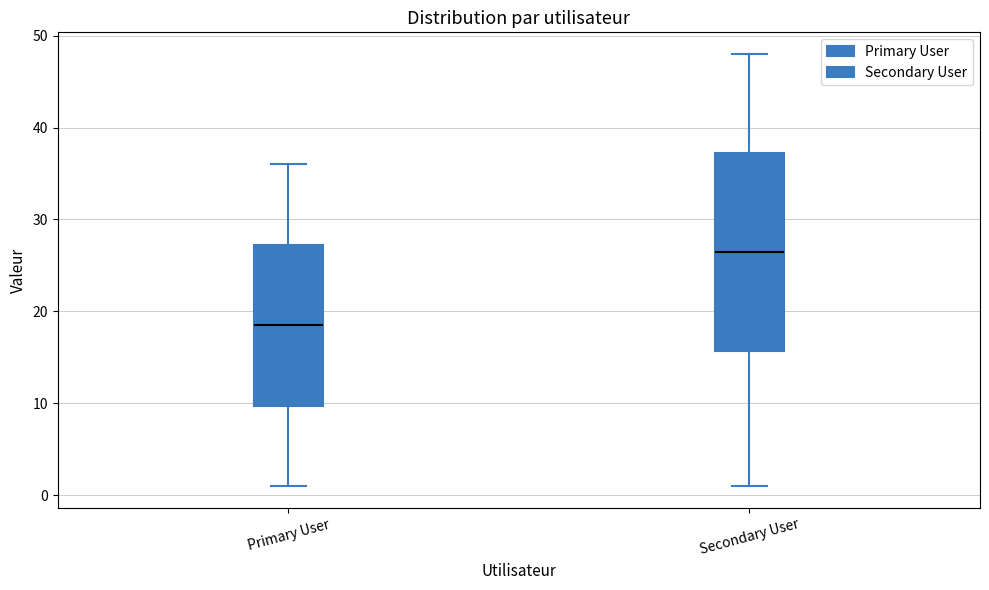

Reading left to right, transcribe this box plot: for each box, give where its median line is, the range the box spans, and where its two whiskers end, as read against the y-axis. The values are not printed on the chart, so give them approximately, as read against the axis.

Primary User: median 19, box 10 to 27, whiskers 1 to 36
Secondary User: median 27, box 16 to 37, whiskers 1 to 48